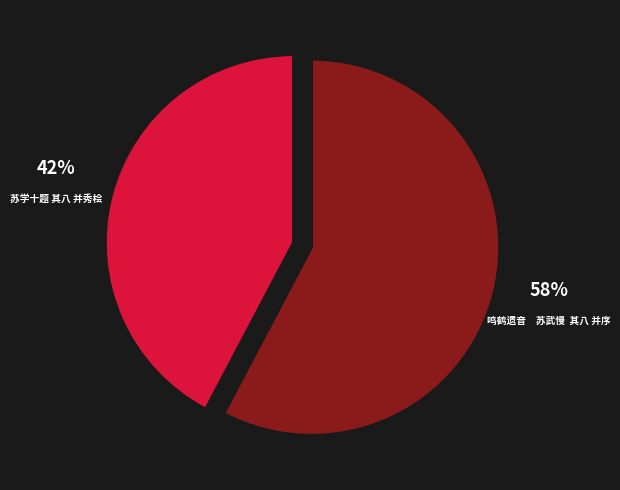

What percentage is the 苏学十题 其八 并秀桧 slice, to the nearest percent?

42%